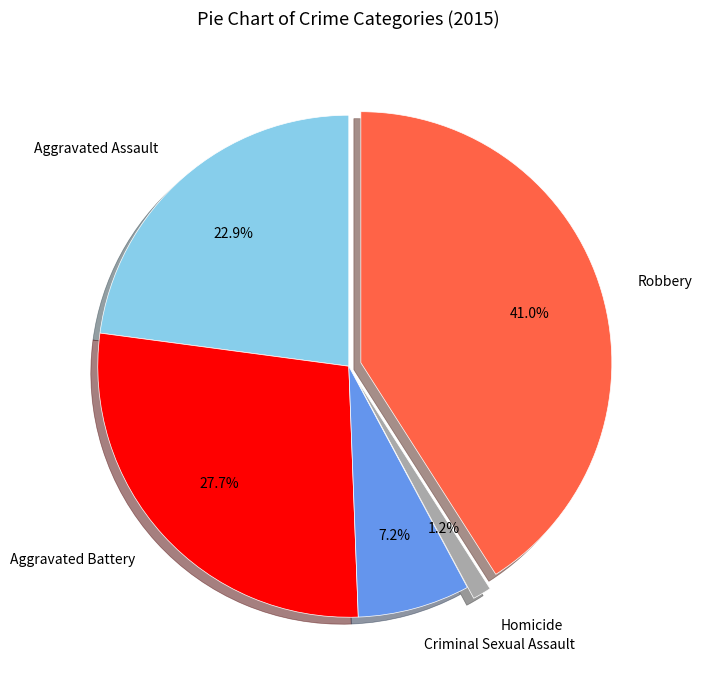

To the nearest percent, what portion does Robbery represent?

41%